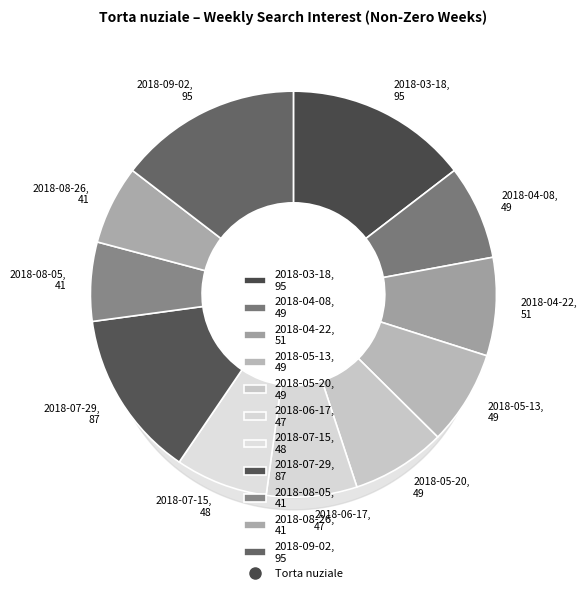

The 2018-06-17 slice represents 1% of the pie. True or false?

False